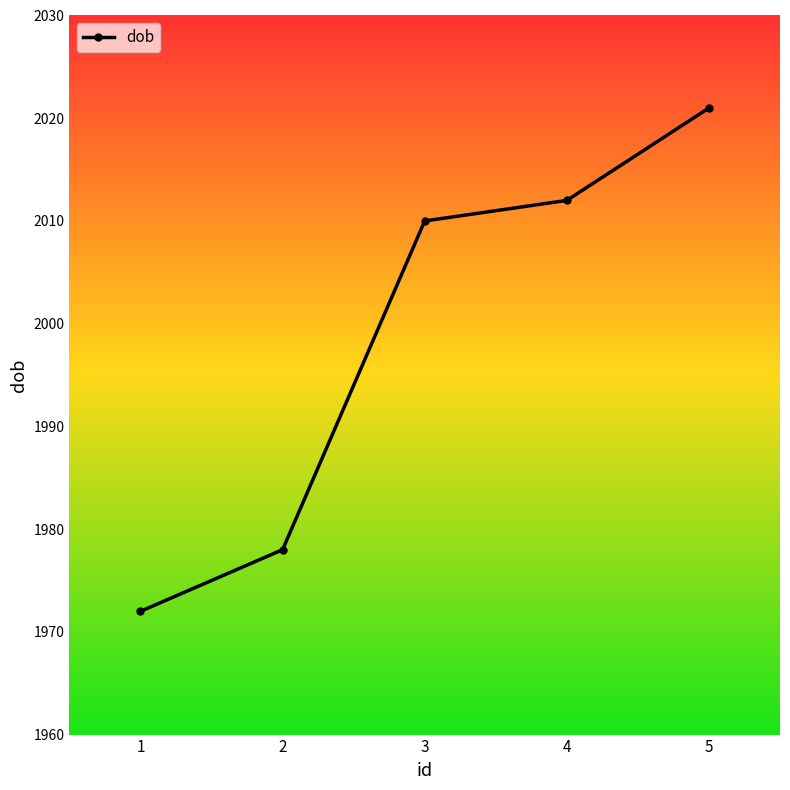

What is the smallest value displayed?

1972